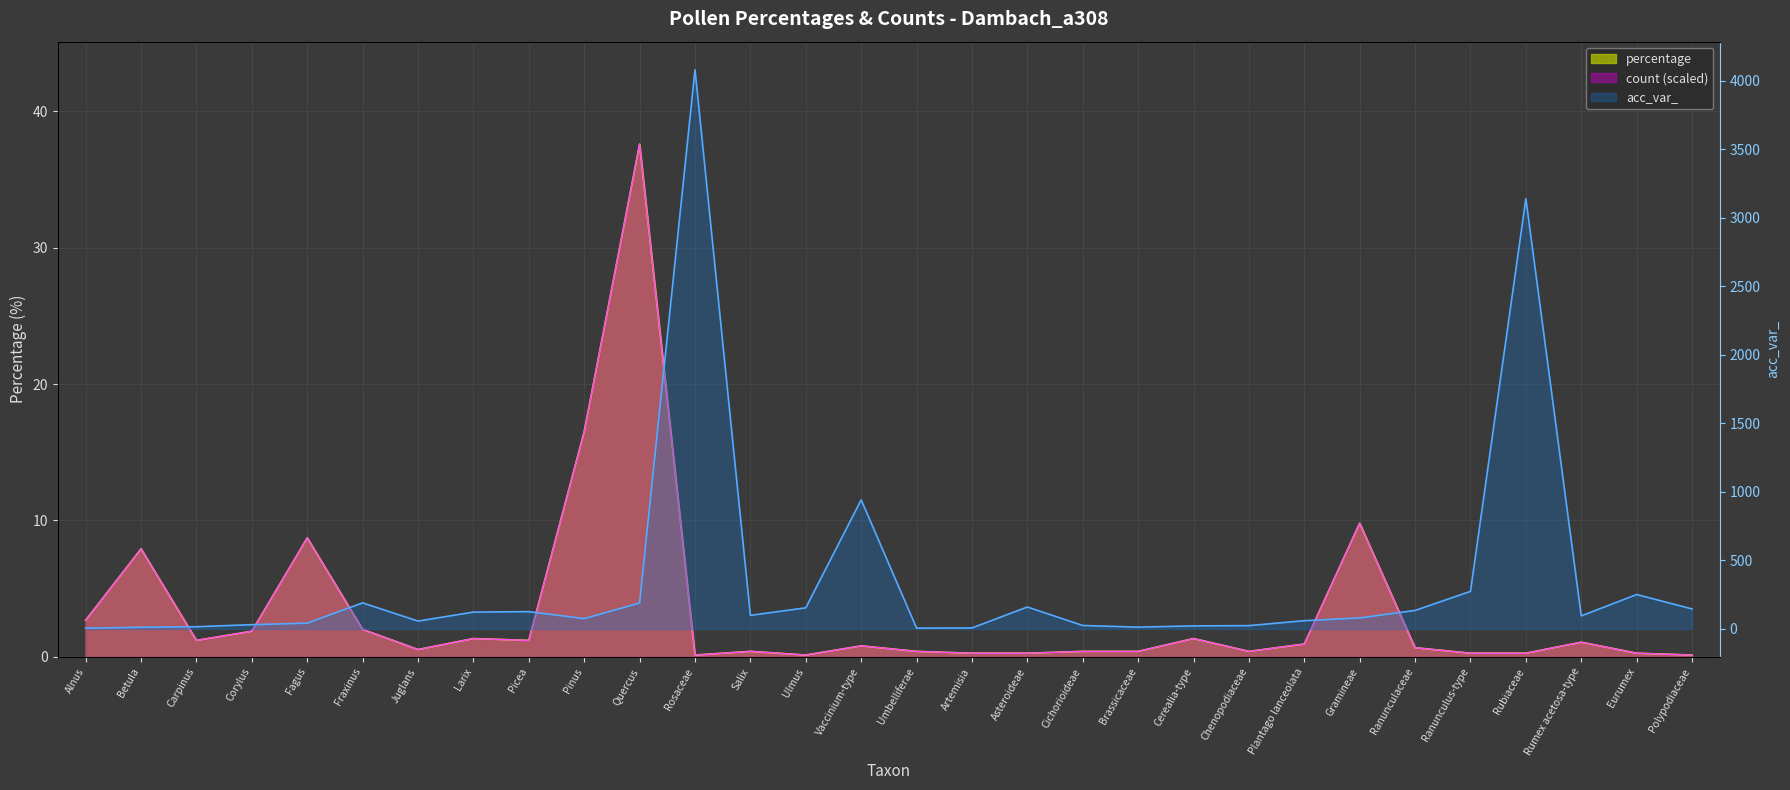

What is the approximate value of percentage at Fraxinus?

2.0